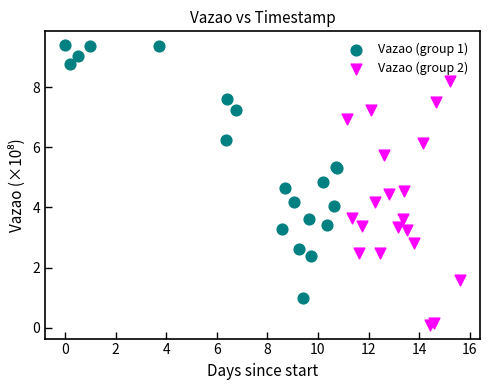

What are all the series names shown in the legend?

Vazao (group 1), Vazao (group 2)